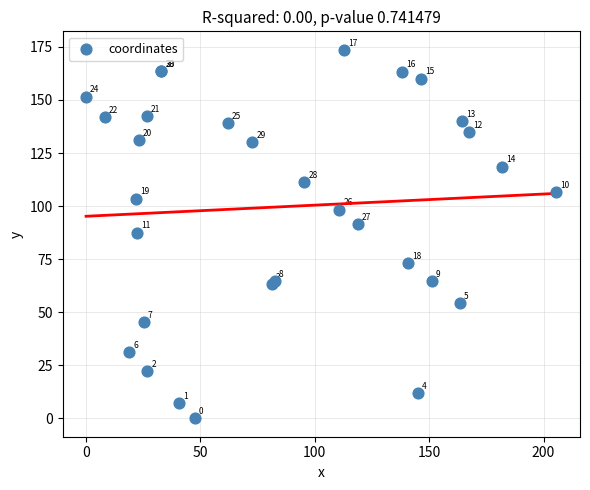

What Y value in the scatter plot is closest to 86?

87.5